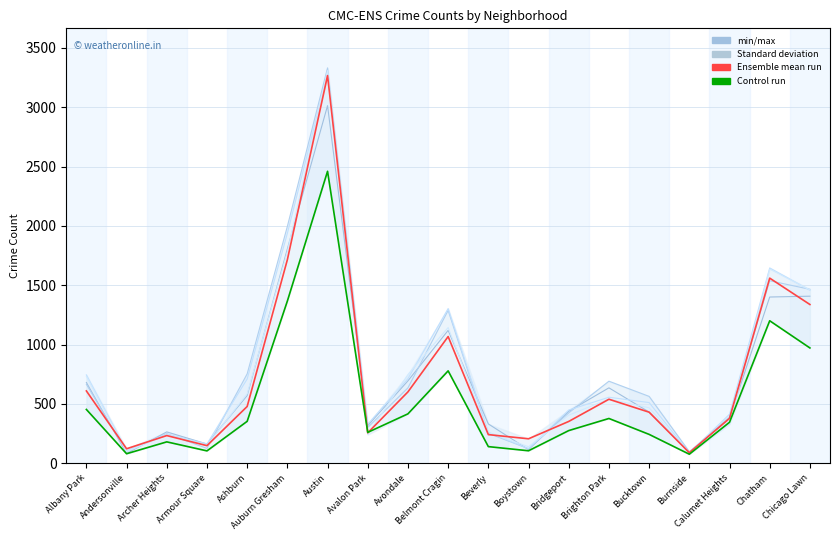

Where is 2021 nearest to the value 1268?

Chatham